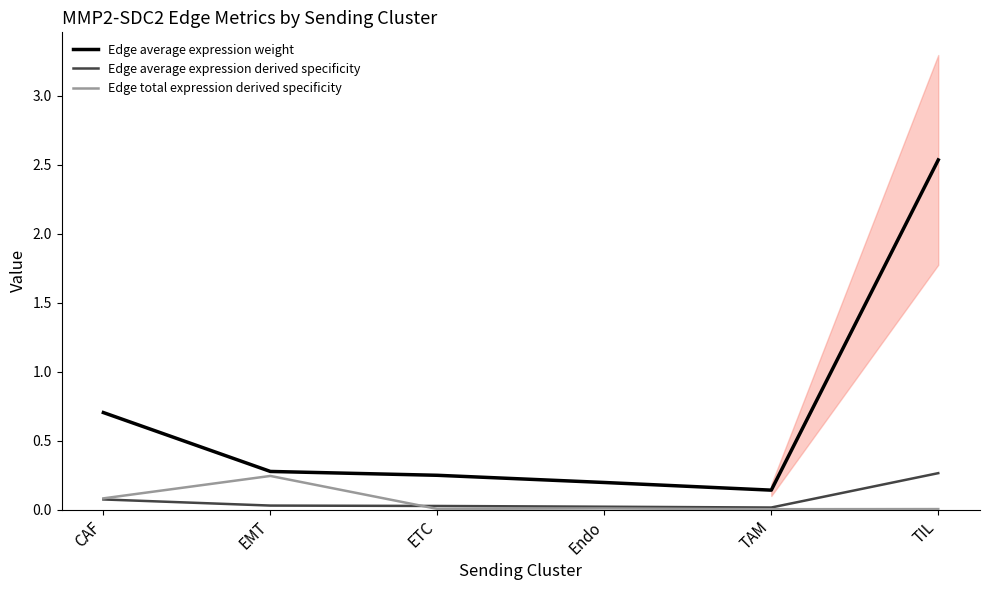

What position from the right is ETC?

4